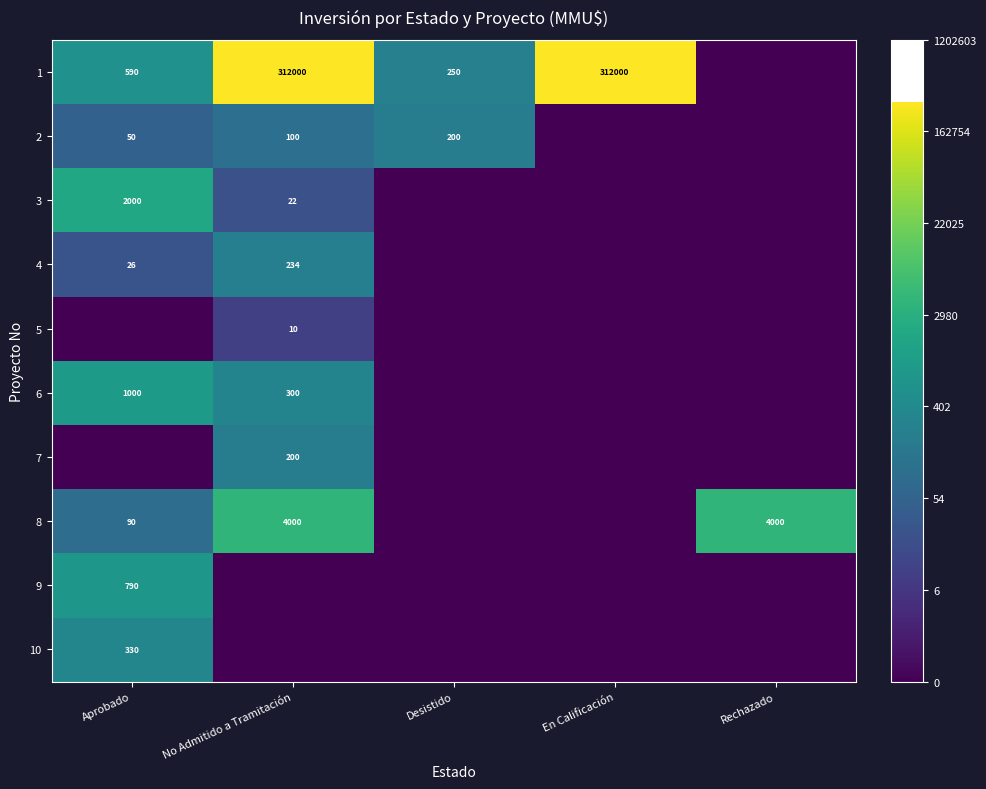

The 2 series shows 82 at Aprobado. True or false?

False